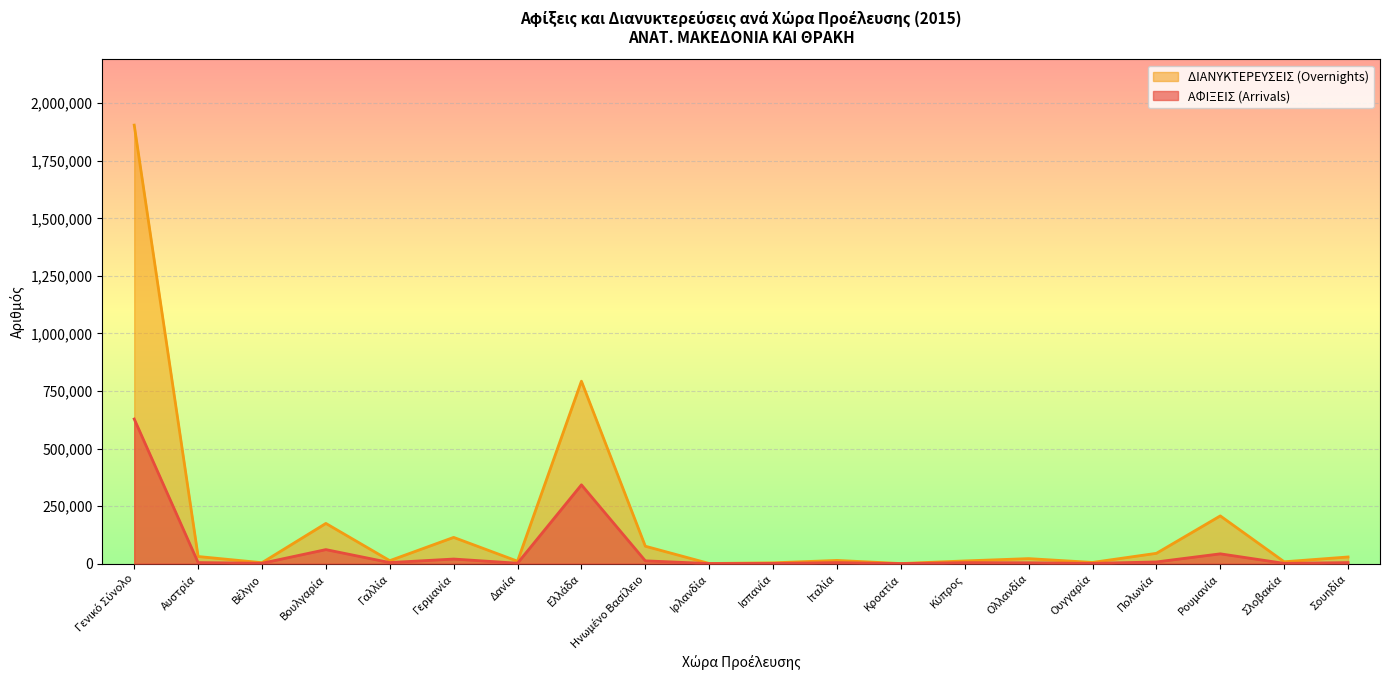

How many lines are shown in the chart?

2